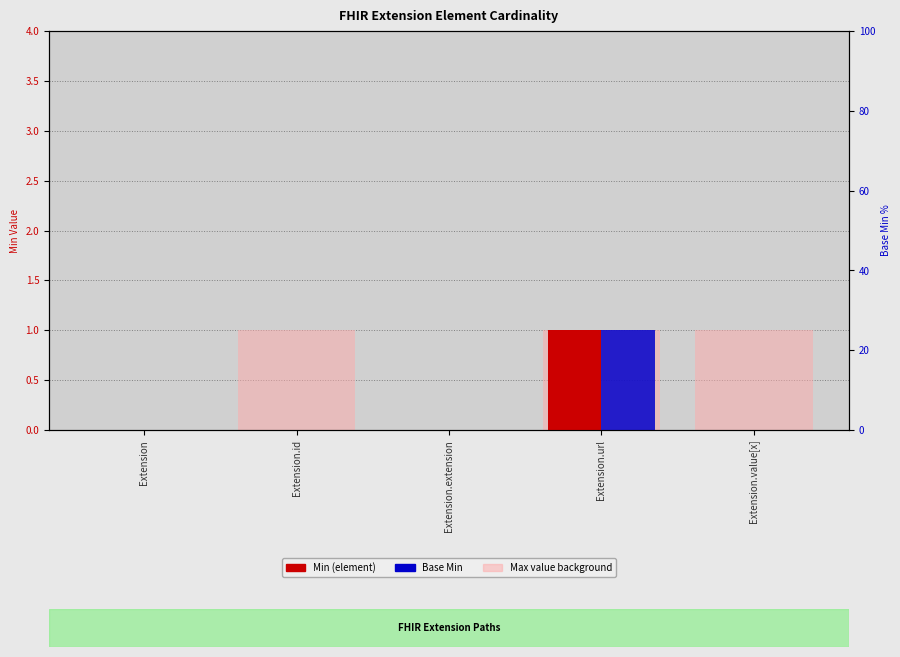

What is the sum of all Min values?

1